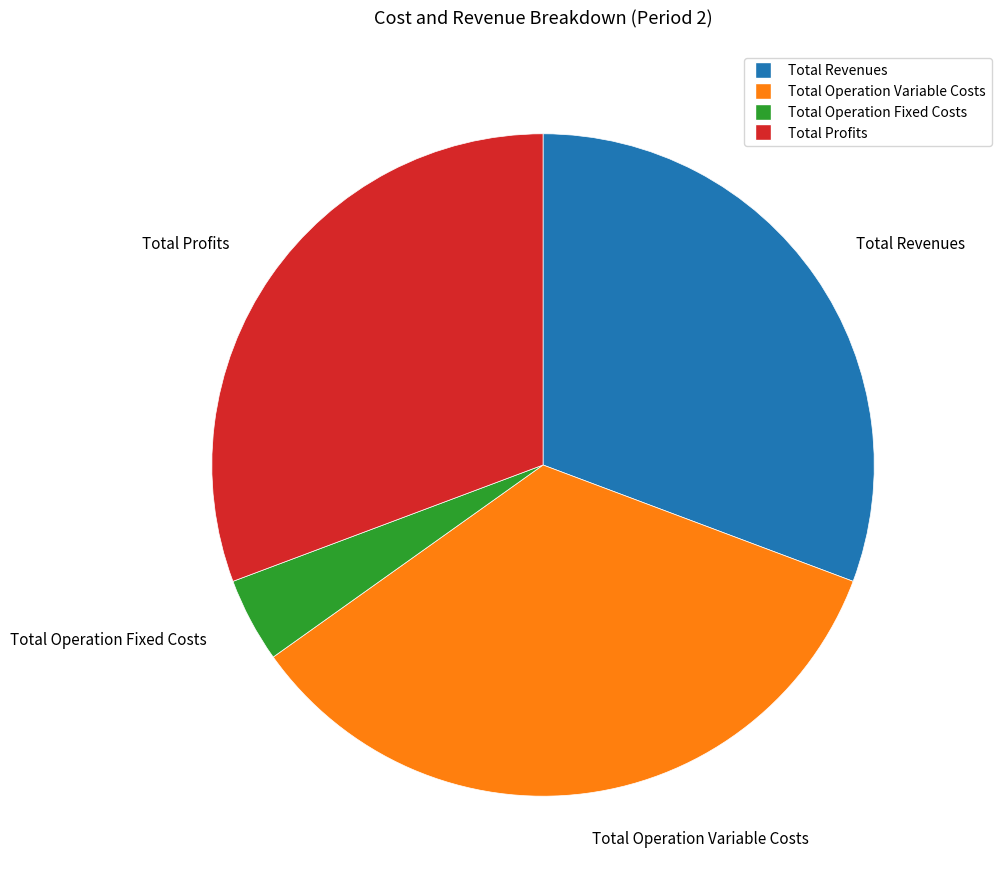

Is there any slice that represents more than half of the pie?

No